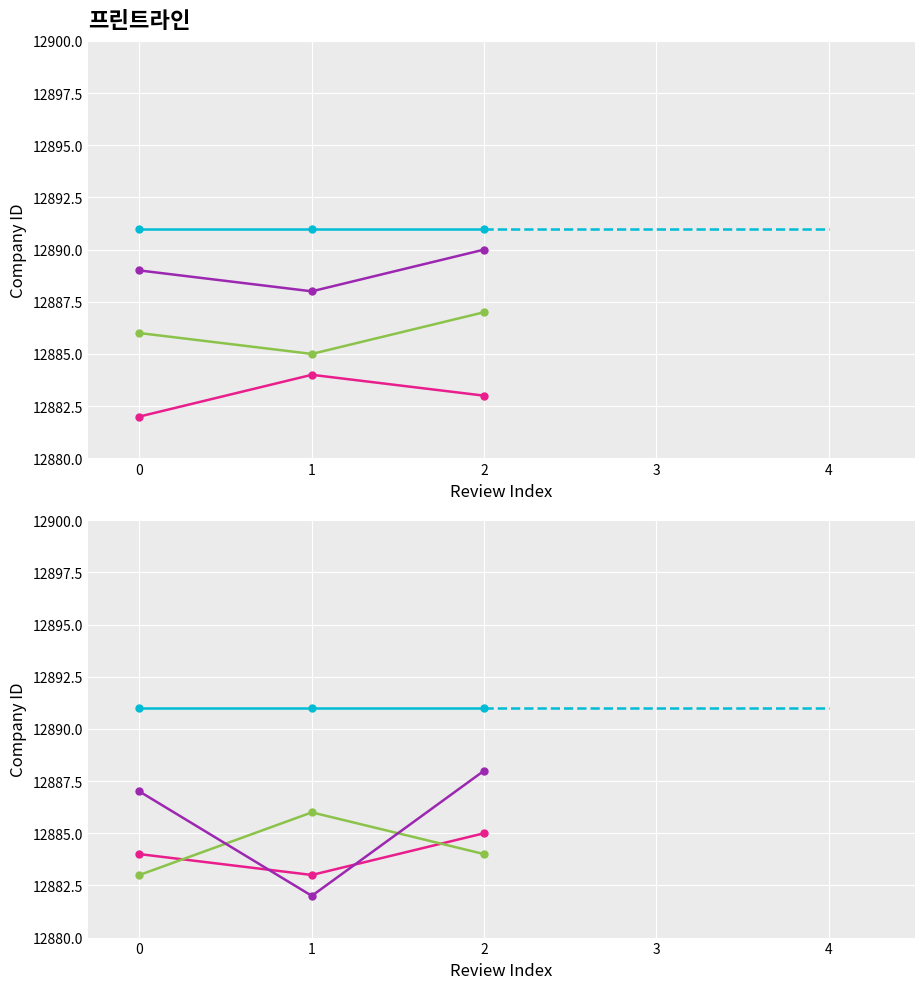

The value of company_id at 2 is 22516. True or false?

False